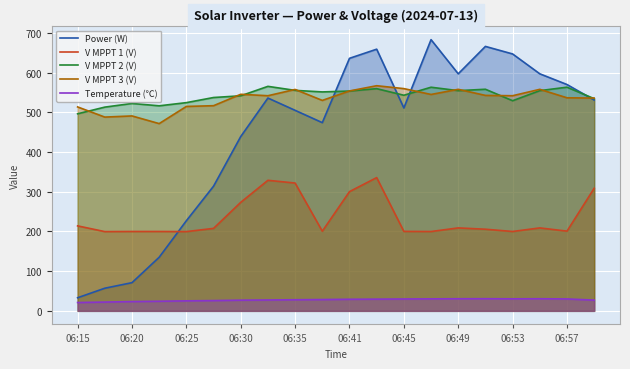

Between 06:15 and 06:49, which series saw the biggest shift?

Power (W)